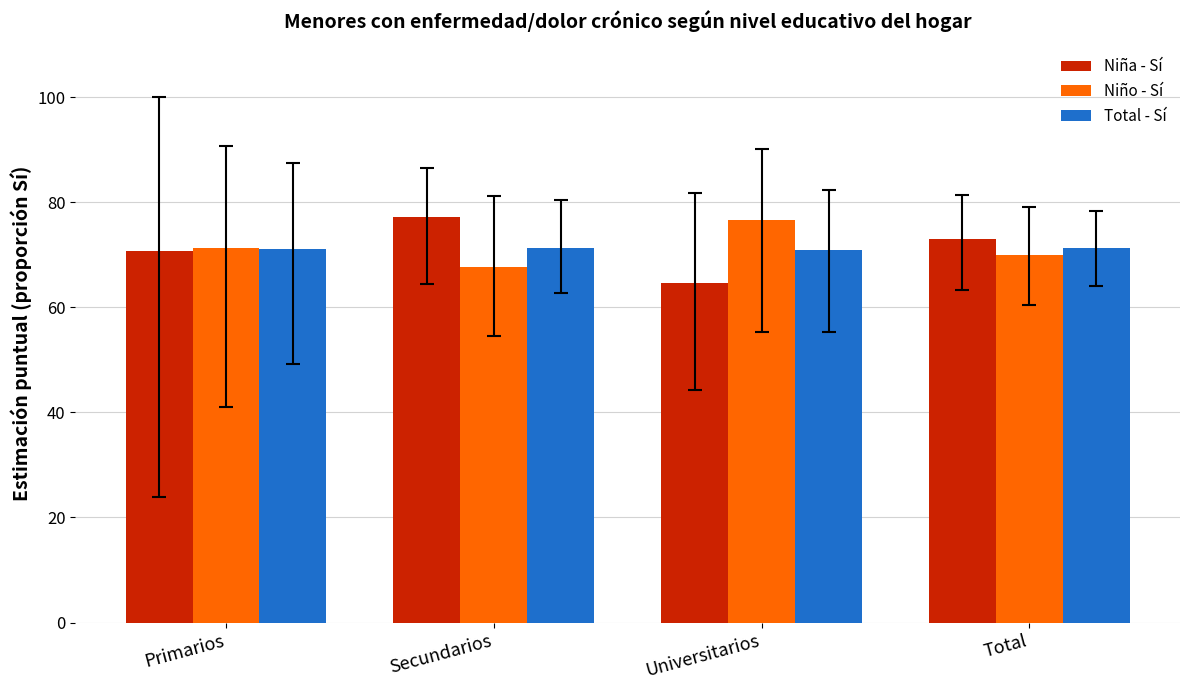

What is the highest value of the Niño - Sí series?

76.5